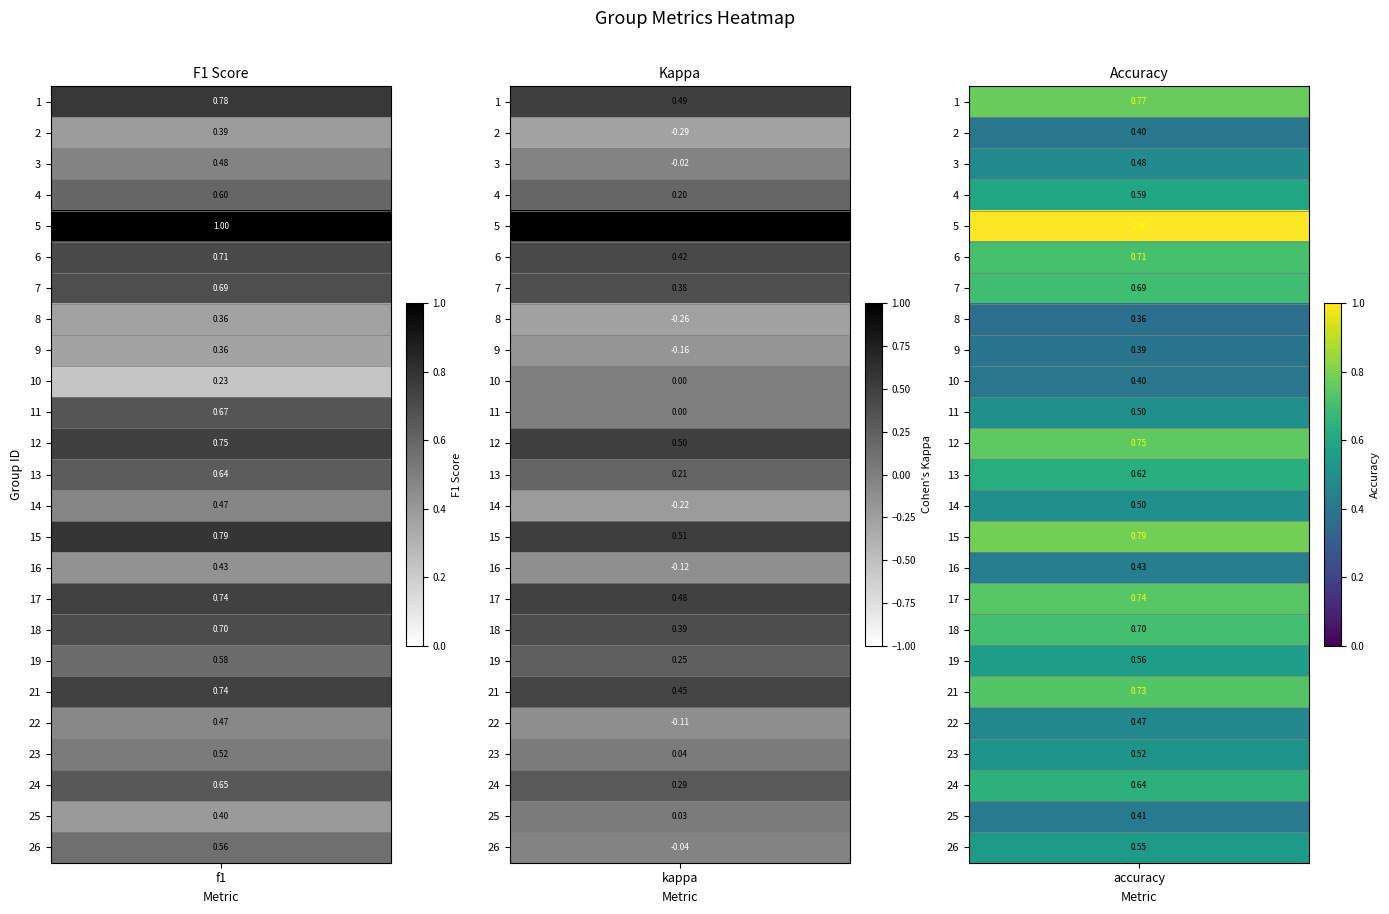

What is the total value across all series at 4?

1.4